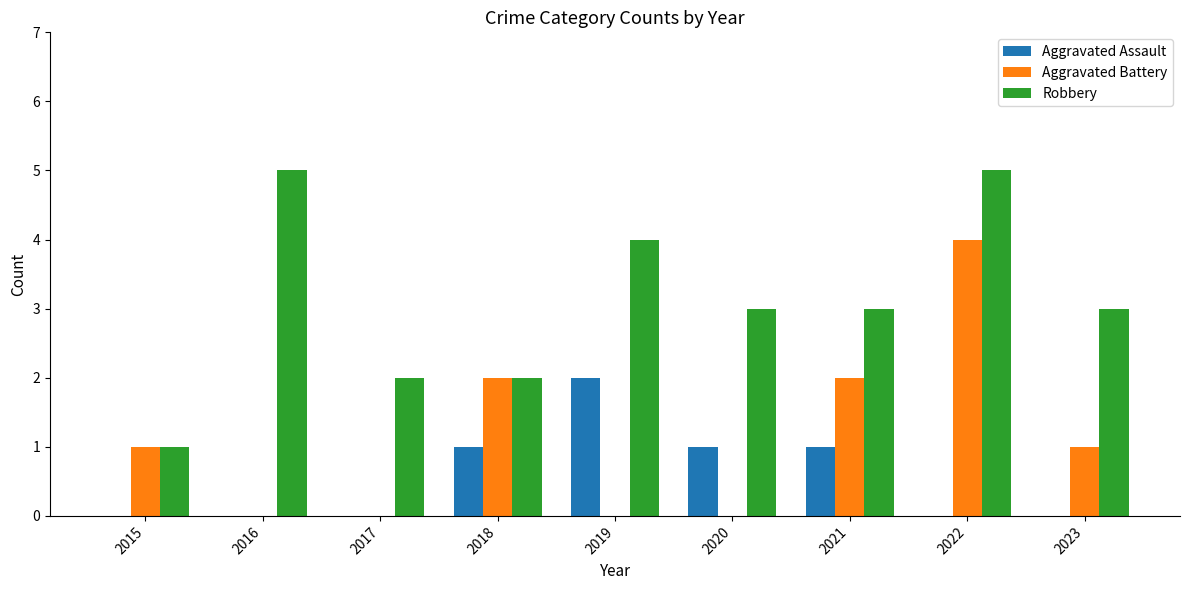

How many categories are shown in the chart?

9